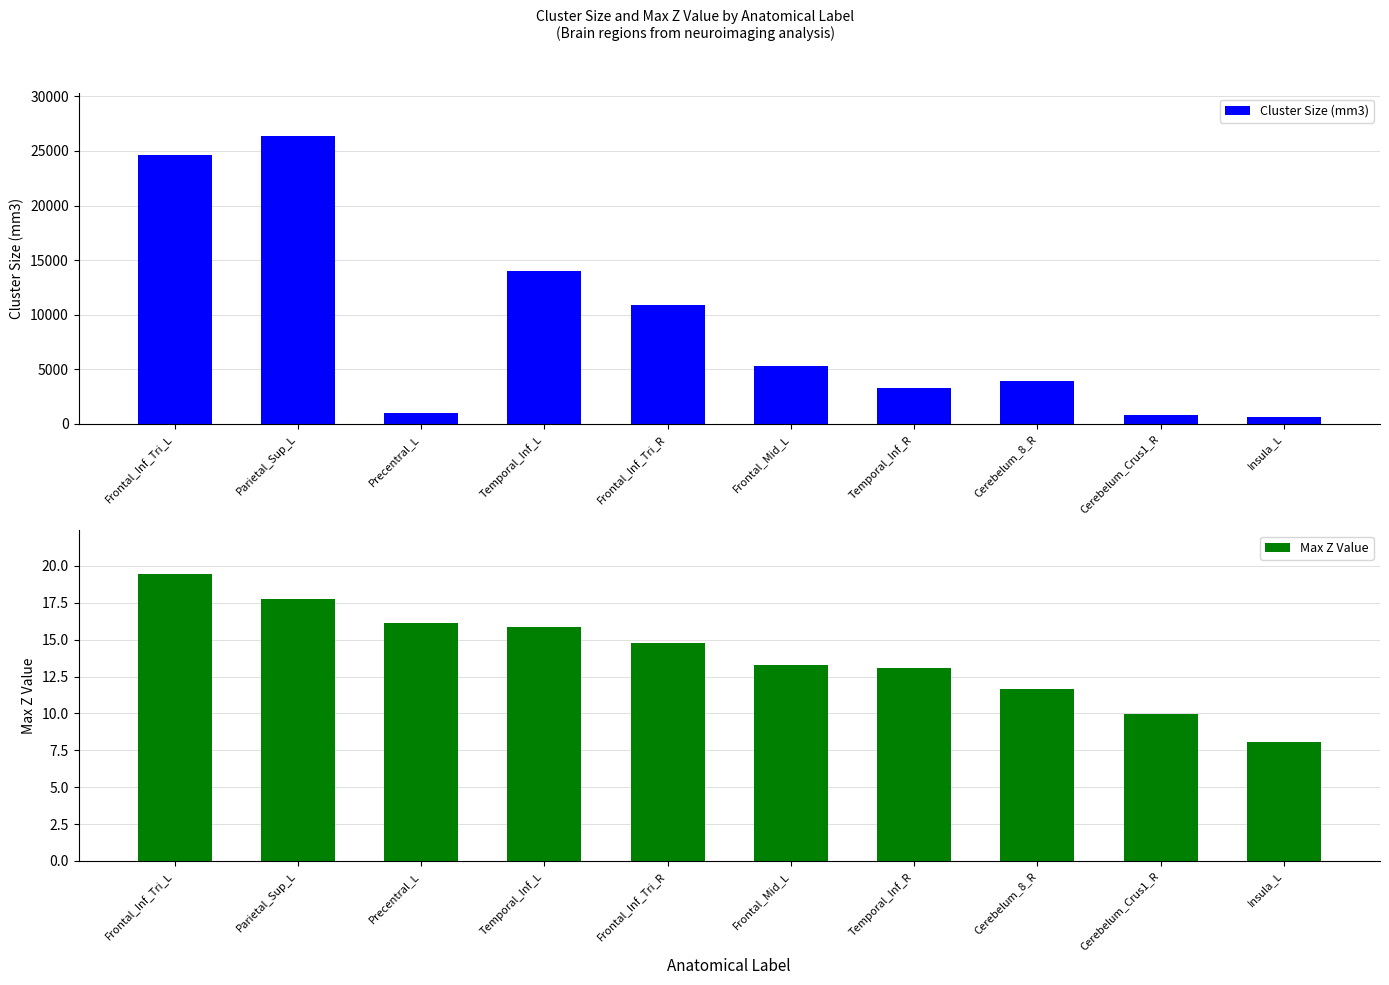

List the series in order of their peak value, lowest first.

Max Z Value, Cluster Size (mm3)